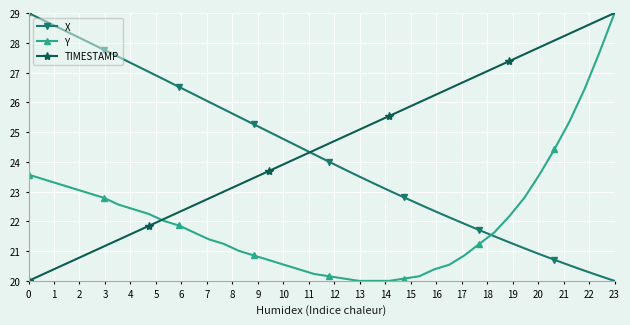

What is the maximum value shown in the chart?

29.0